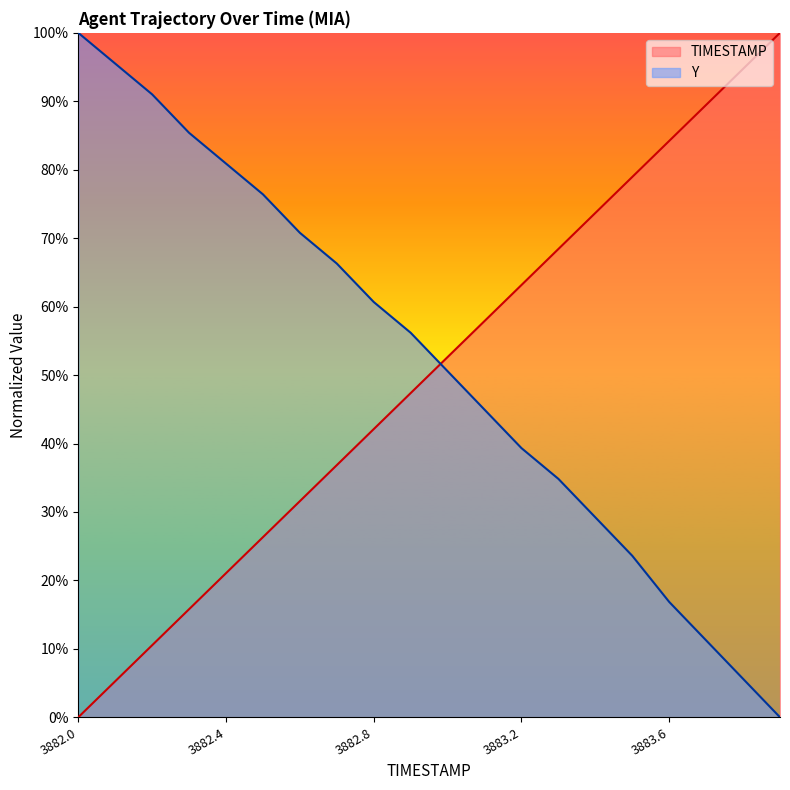

Reading left to right, what are all the values shown in this chart?

TIMESTAMP: 3882.0=0.0	3882.1=5.3	3882.2=10.5	3882.3=15.8	3882.4=21.1	3882.5=26.3	3882.6=31.6	3882.7=36.8	3882.8=42.1	3882.9=47.4	3883.0=52.6	3883.1=57.9	3883.2=63.2	3883.3=68.4	3883.4=73.7	3883.5=78.9	3883.6=84.2	3883.7=89.5	3883.8=94.7	3883.9=100.0
Y: 3882.0=100.0	3882.1=95.5	3882.2=91.0	3882.3=85.4	3882.4=80.9	3882.5=76.4	3882.6=70.8	3882.7=66.3	3882.8=60.7	3882.9=56.2	3883.0=50.6	3883.1=44.9	3883.2=39.3	3883.3=34.8	3883.4=29.2	3883.5=23.6	3883.6=16.9	3883.7=11.2	3883.8=5.6	3883.9=0.0